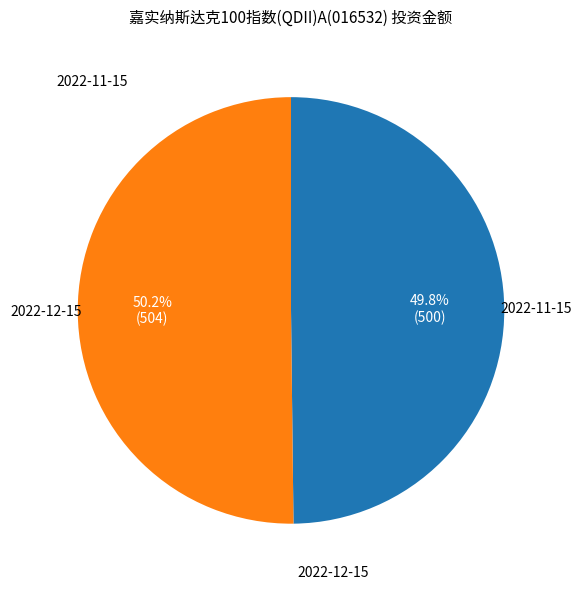

How many slices are in this pie chart?

2